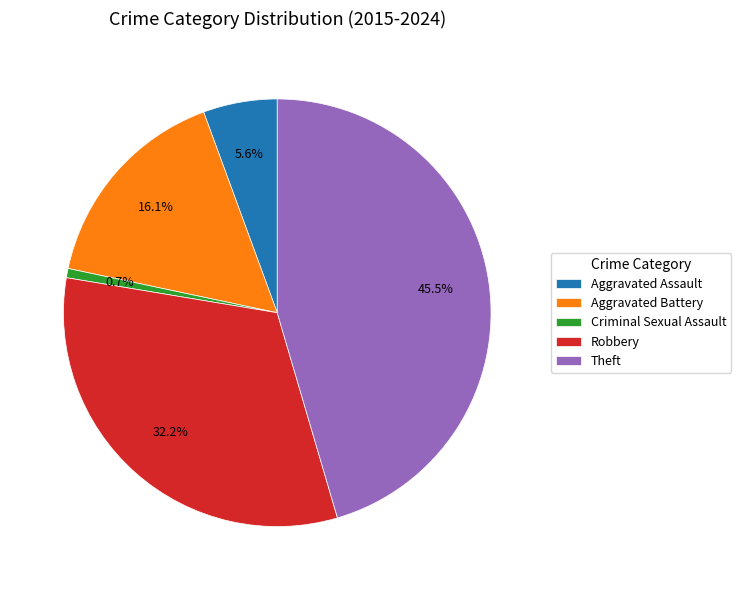

Is there any slice that represents more than half of the pie?

No